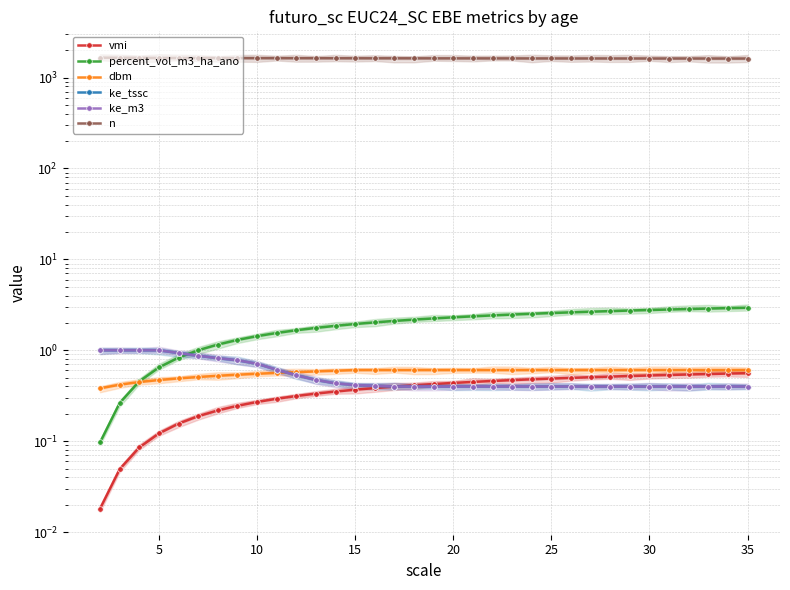

True or false: dbm has more than 1 interior local peaks.

False